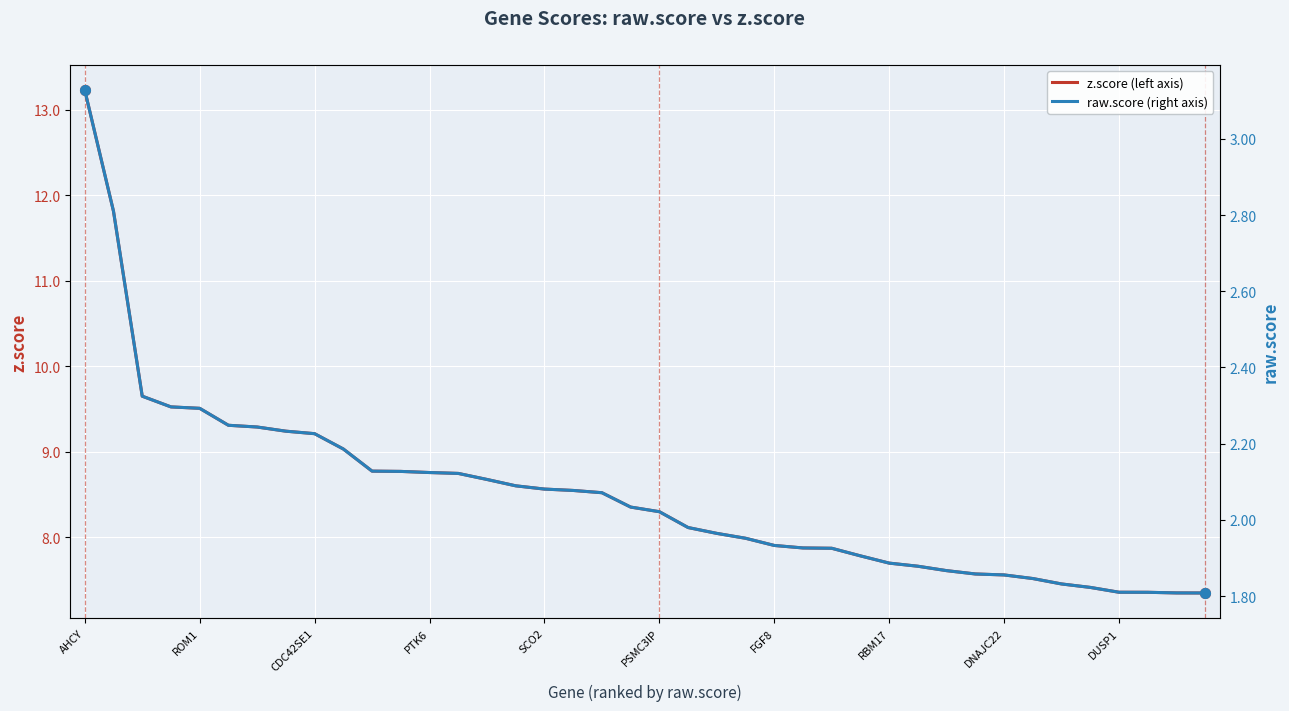

Which series has the widest spread of values?

z.score (left axis)